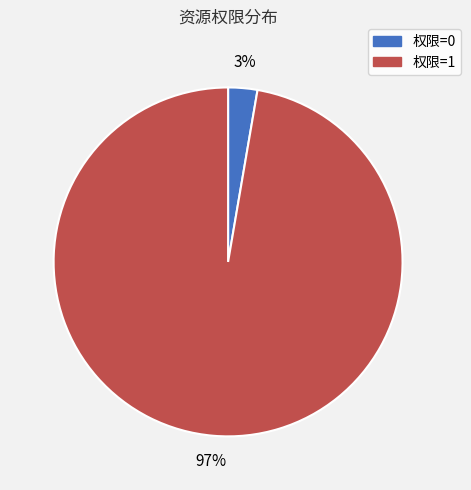

Between 权限=1 and 权限=0, which is larger?

权限=1